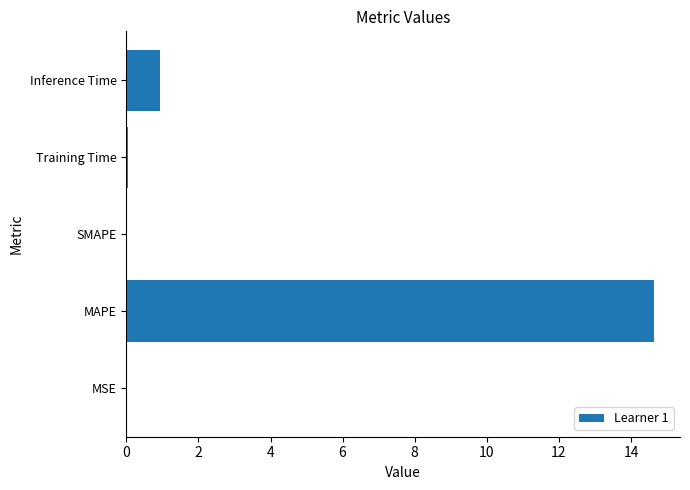

What is the average value?

3.1